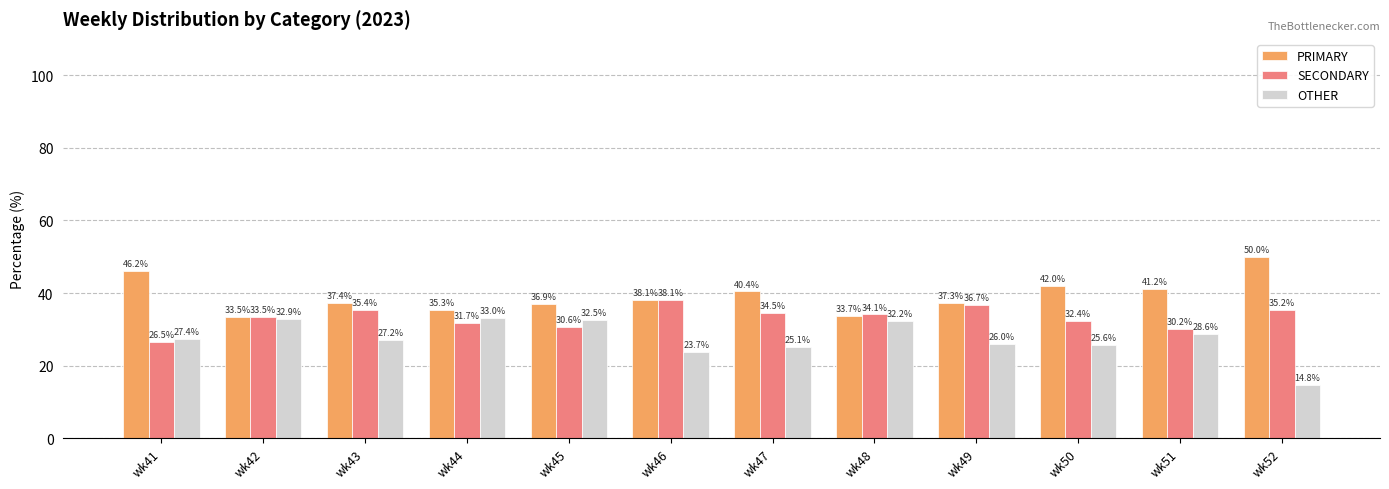

Is it true that PRIMARY equals 50.0 at wk52?

True